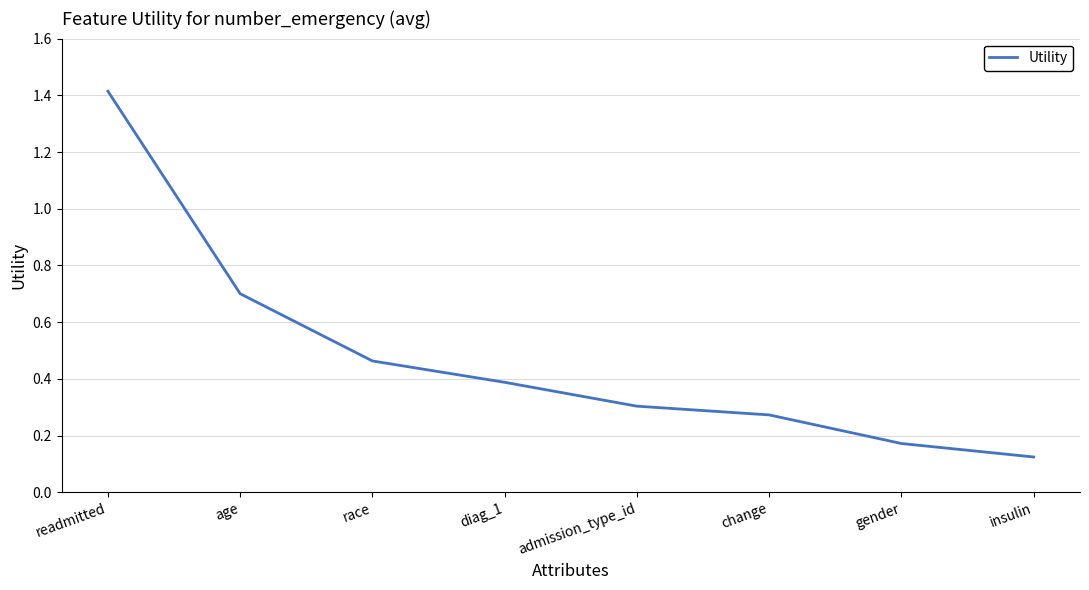

What is the difference between the values at age and insulin?

0.6